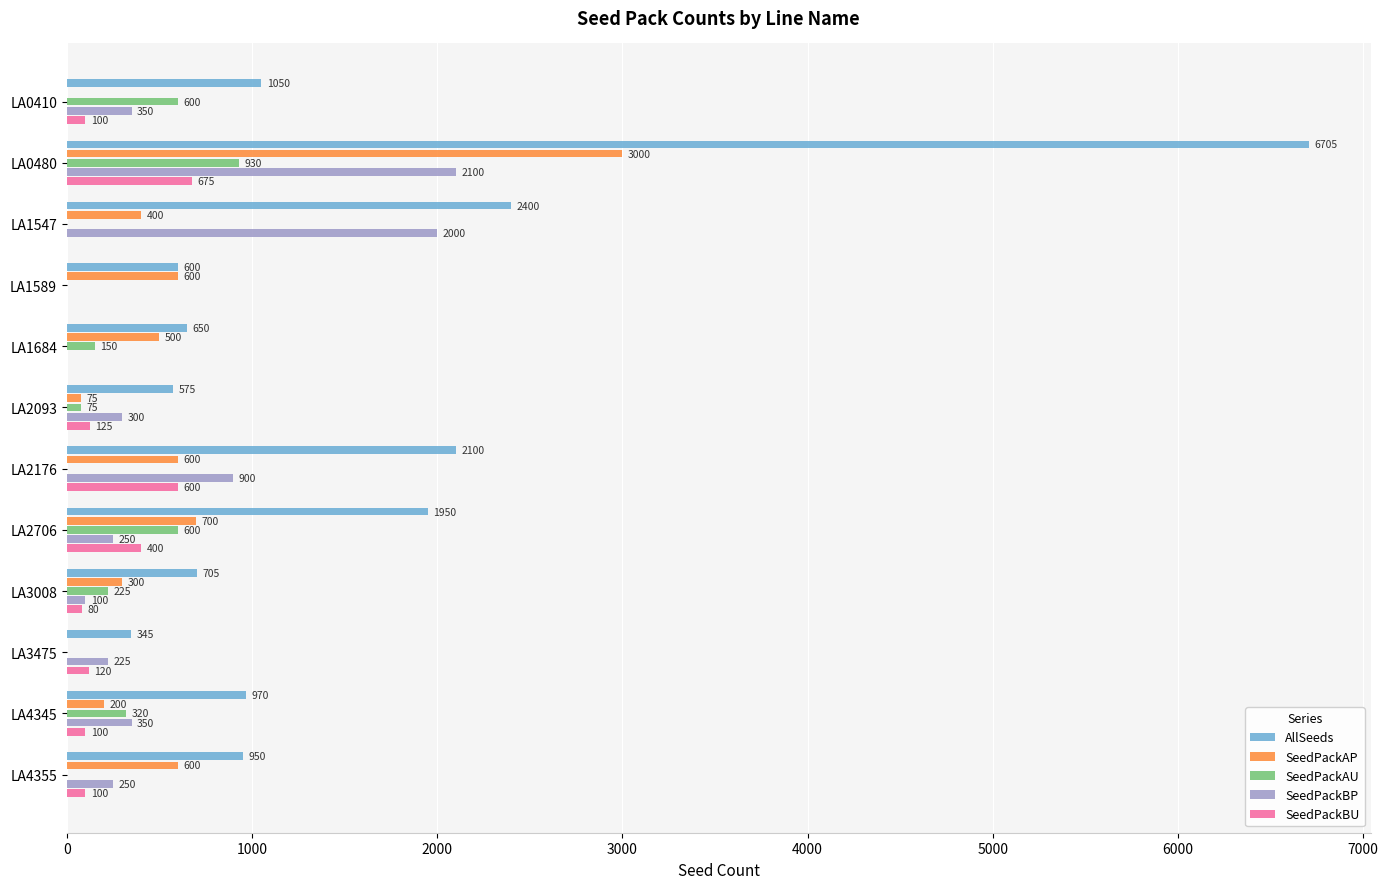

What is the sum of all SeedPackAU values?

2900